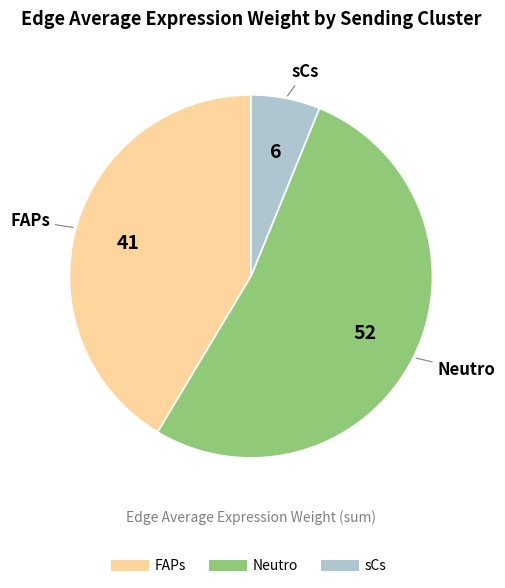

Which category has the biggest portion of the pie?

Neutro